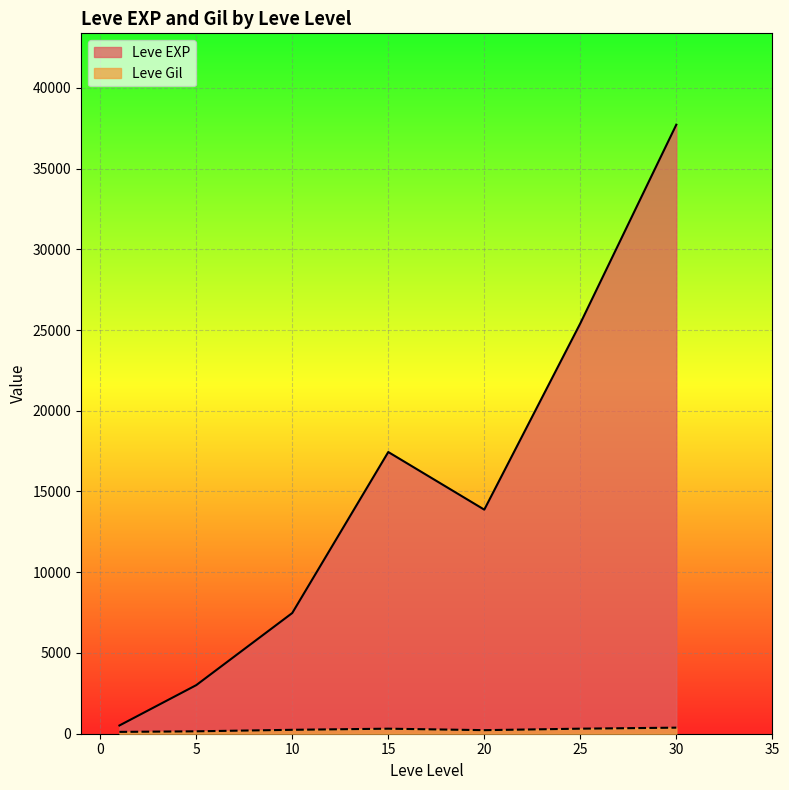

At which category is the sum across all series the highest?

30